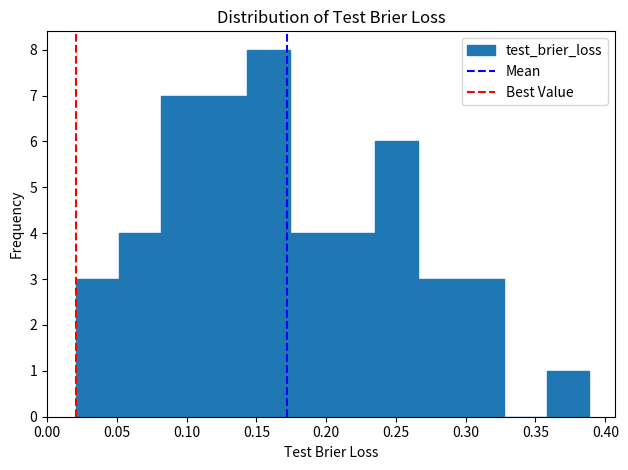

Which range on the x-axis has the tallest bar?

0.145 to 0.175